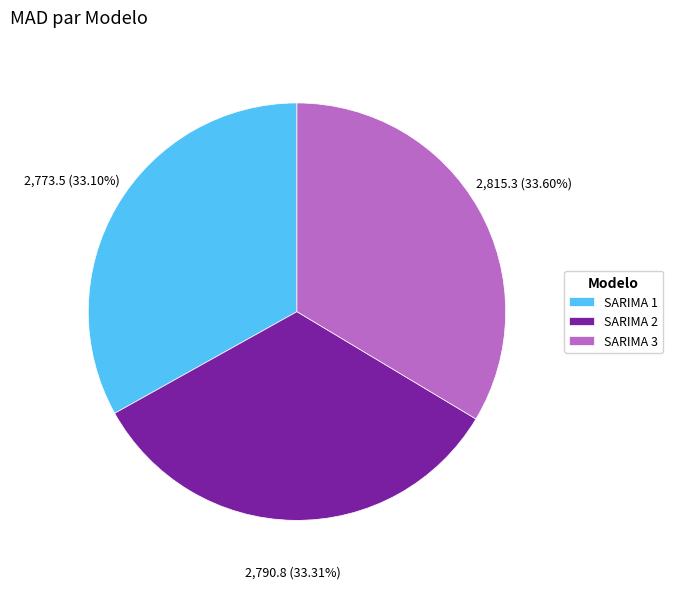

Does SARIMA 1 account for over 50% of the chart?

No